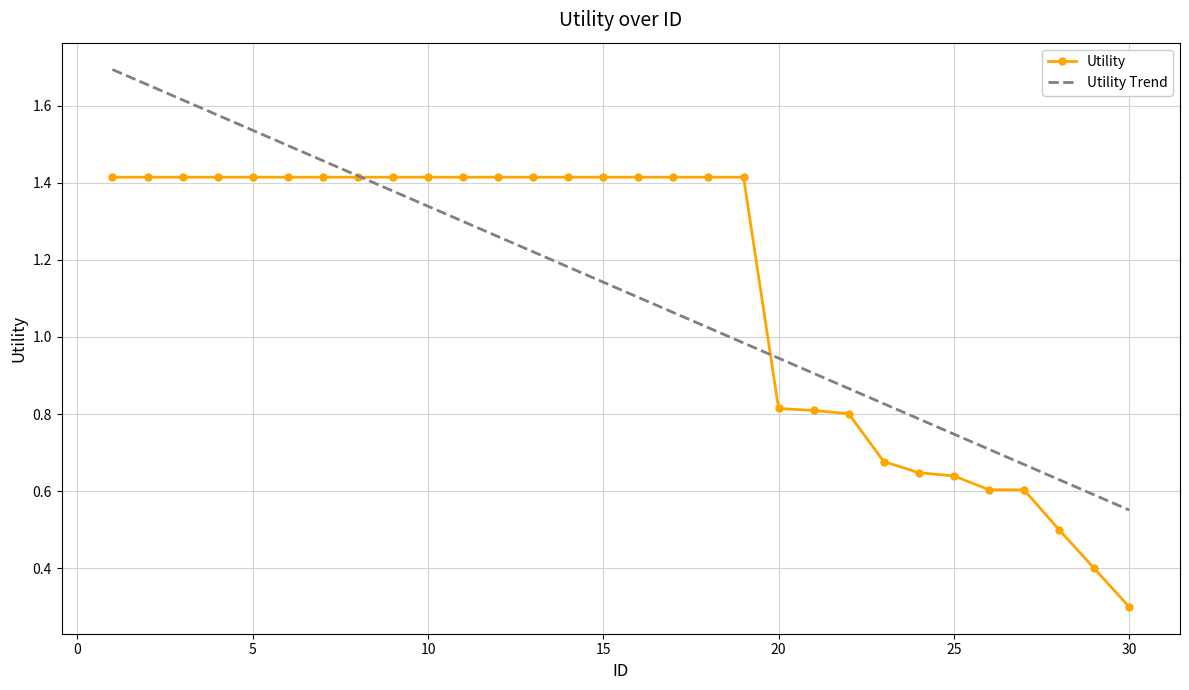

List the series in order of their peak value, highest first.

Utility Trend, Utility